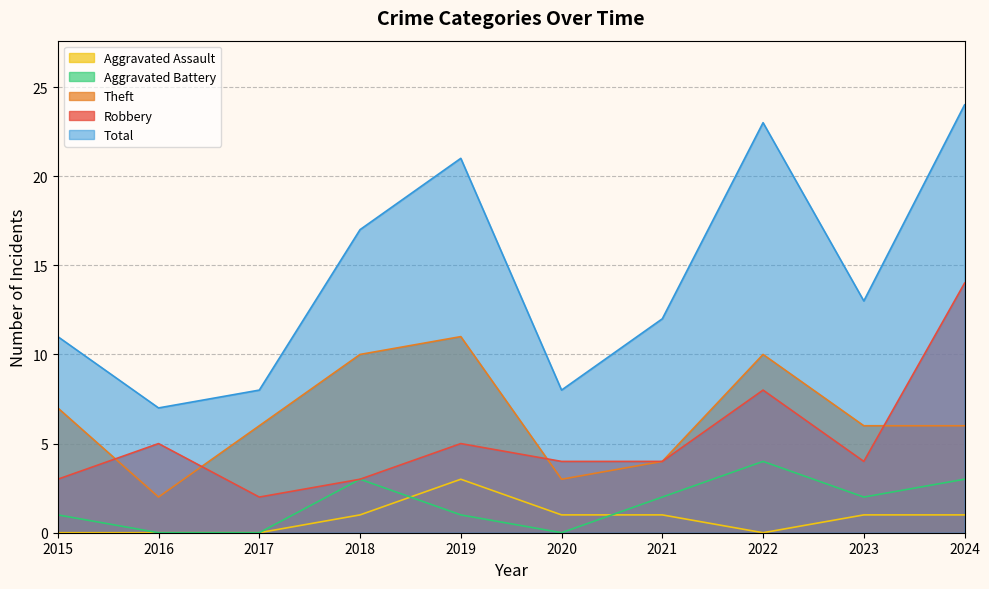

How many values in the Aggravated Assault series exceed 1?

1